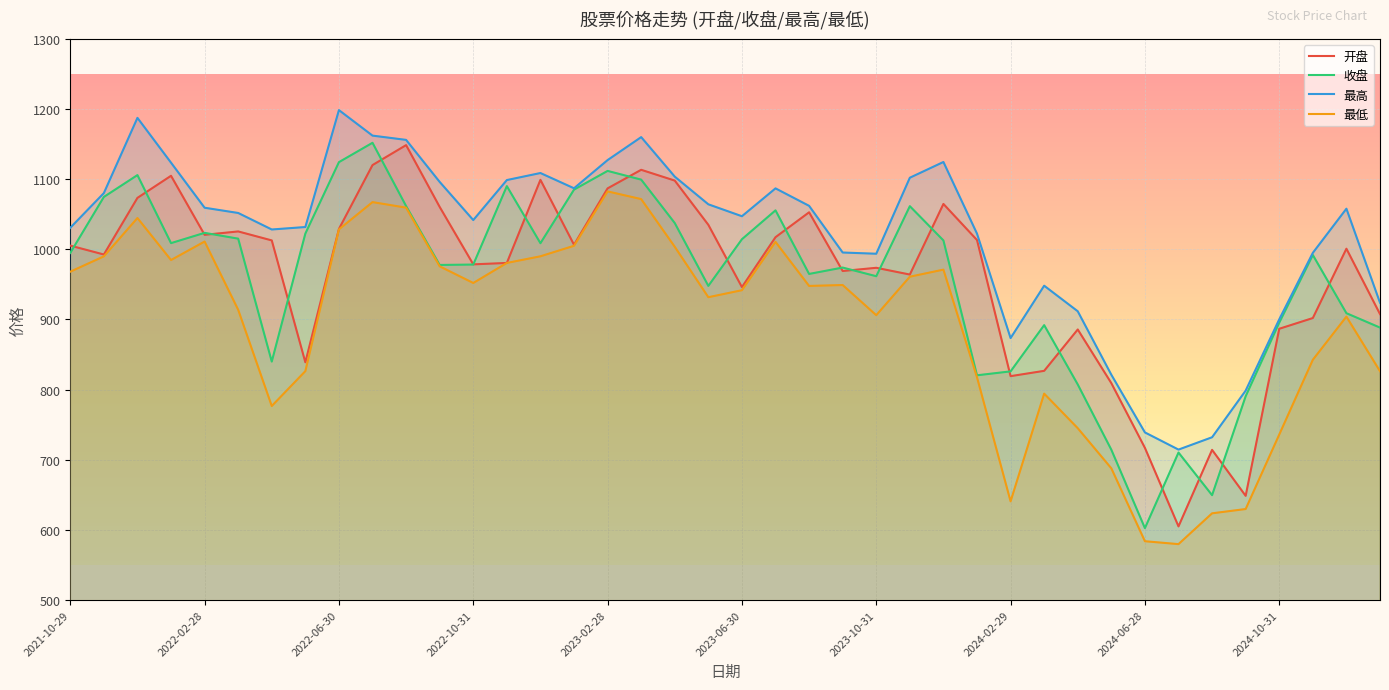

True or false: 收盘 and 最高 intersect in this chart.

False